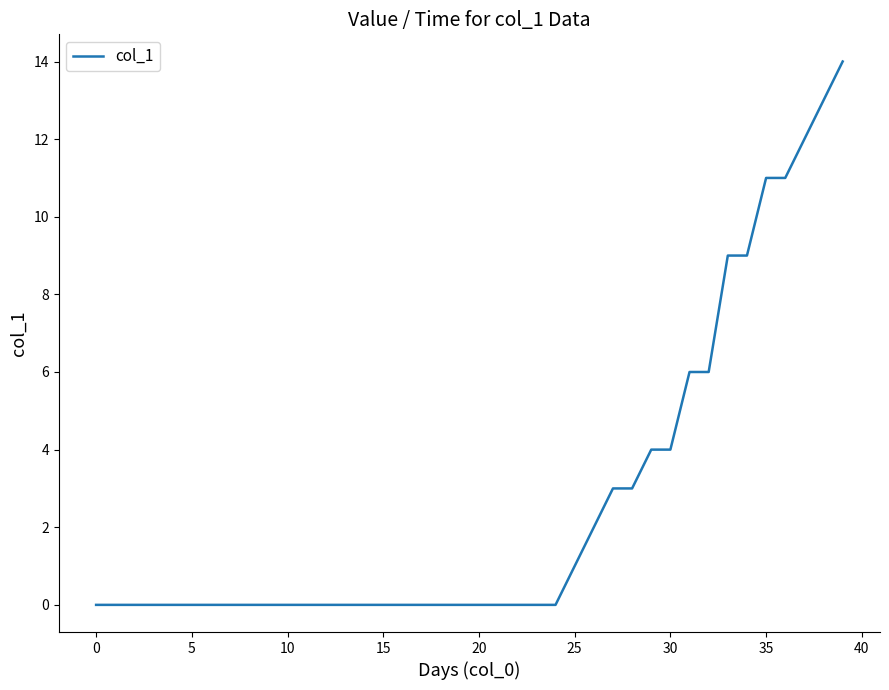

What is the maximum value shown in the chart?

14